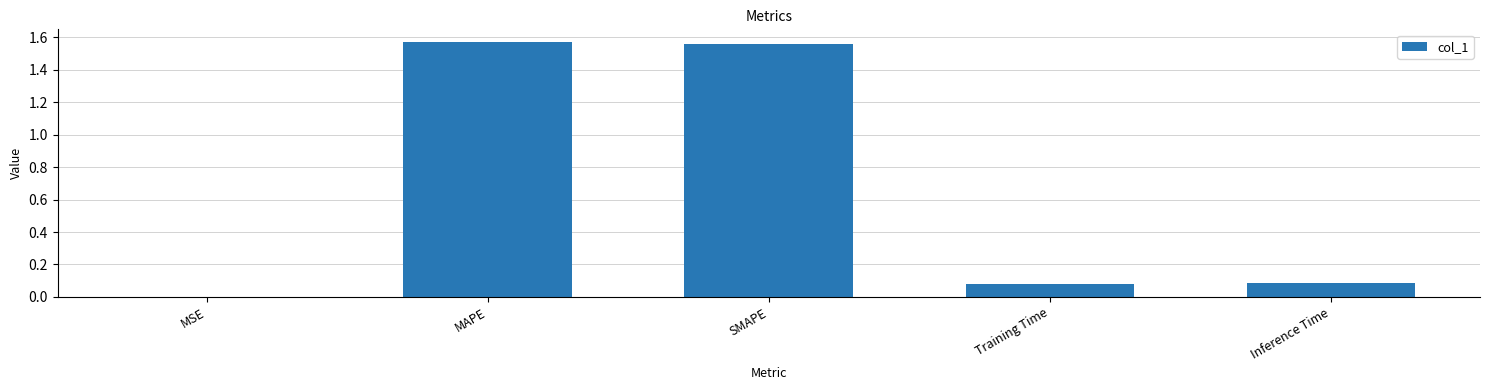

Which has a higher value, Training Time or MAPE?

MAPE